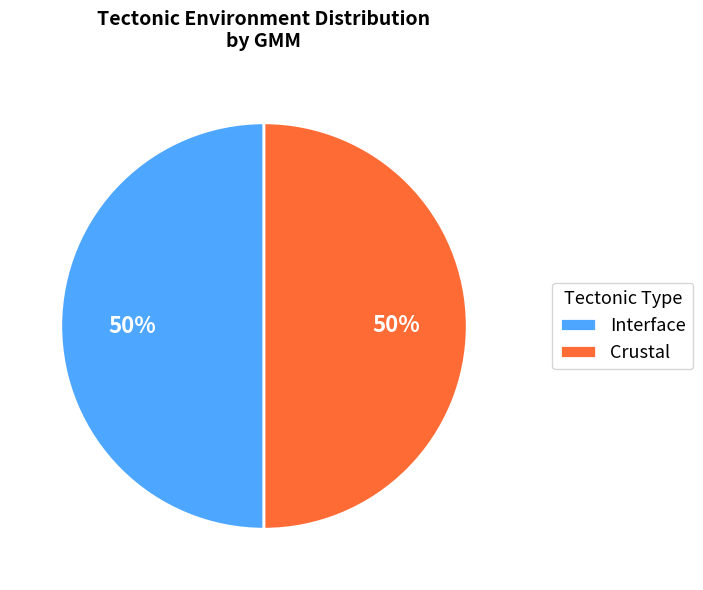

To the nearest percent, what is the average slice percentage?

50%